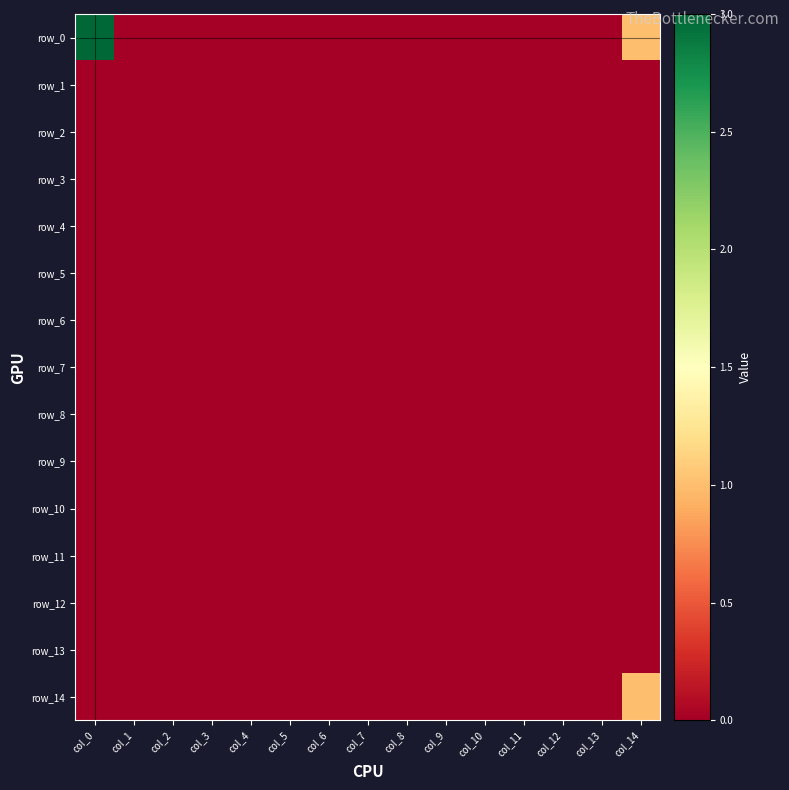

At how many categories does at least one series exceed 2?

1